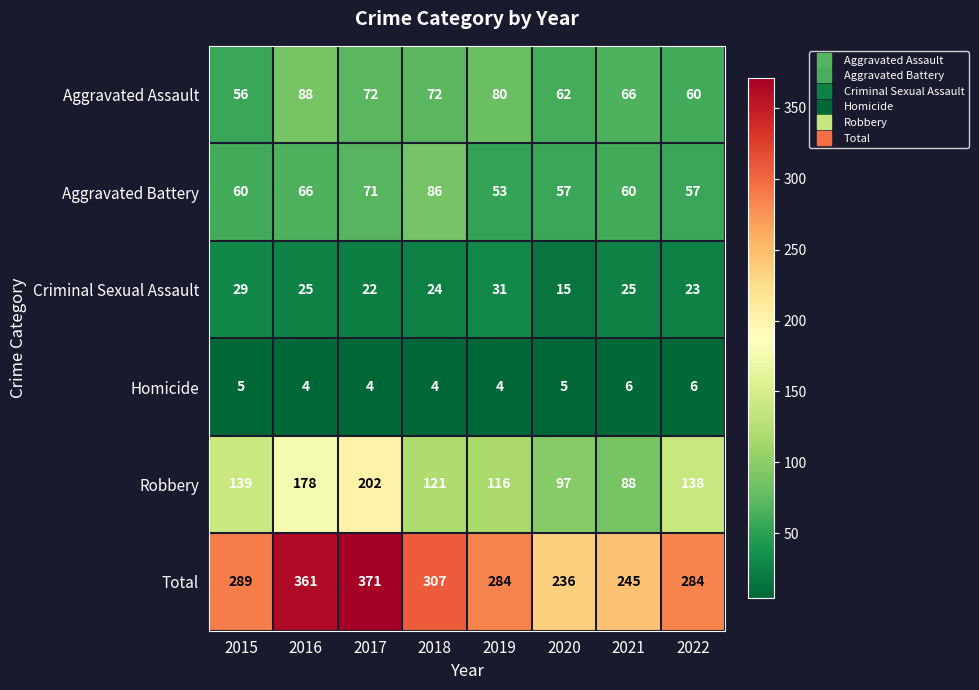

What is the difference between the maximum and second lowest values in the Aggravated Assault series?

28